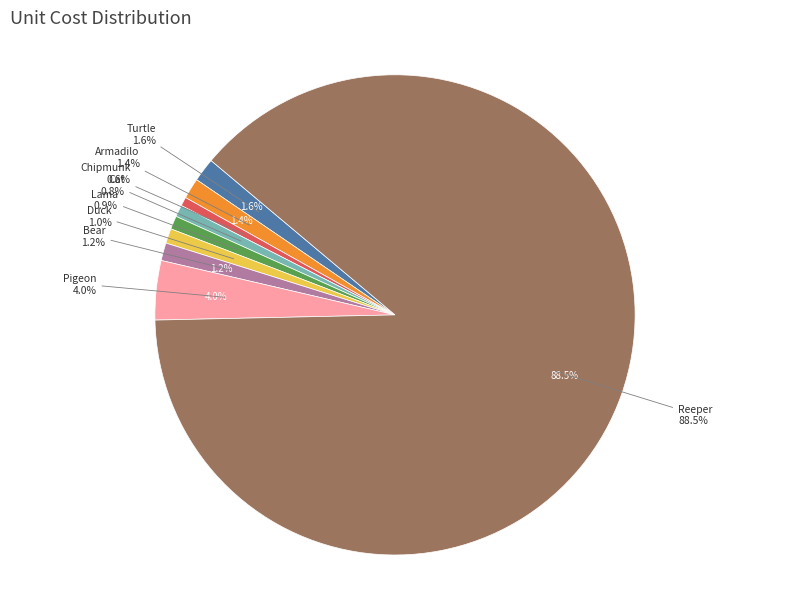

True or false: Armadilo accounts for 1% of the total.

True